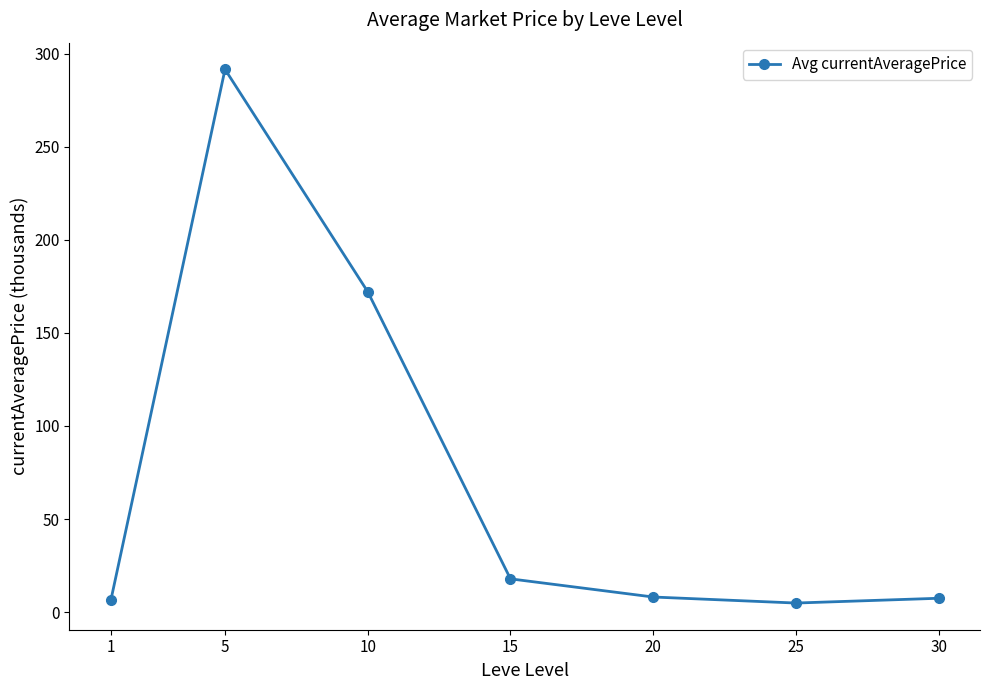

What value does the data have at 15?

17.9